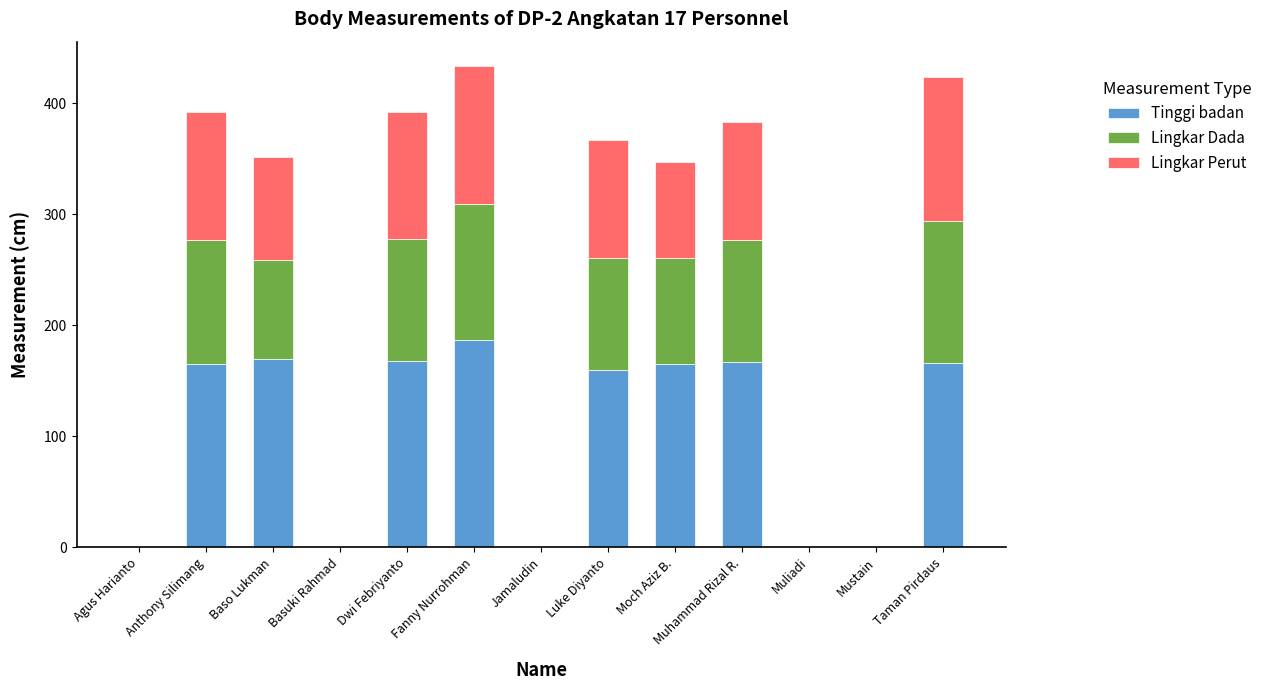

Which category has the highest value in the Tinggi badan series?

Fanny Nurrohman